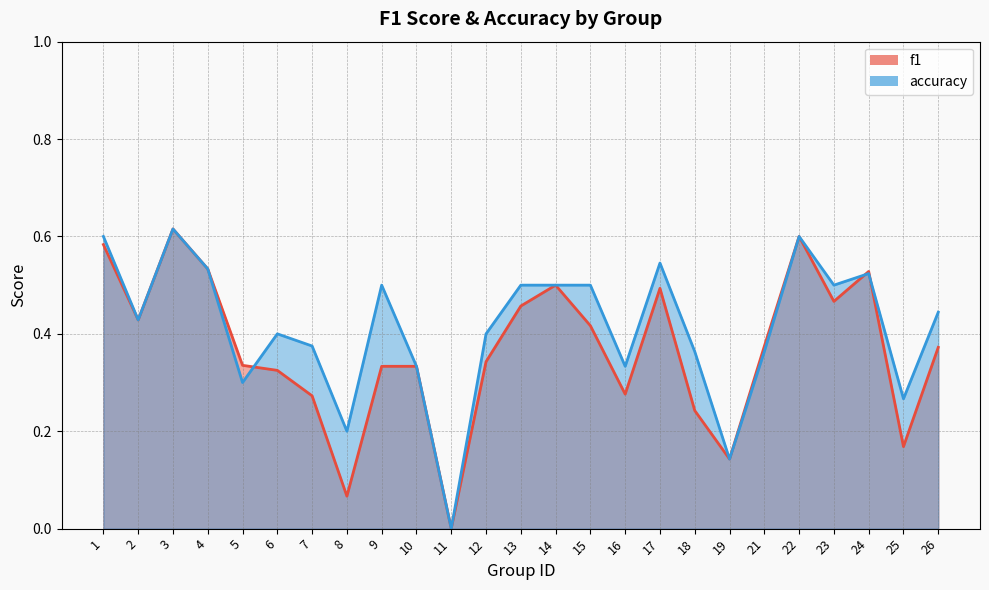

Reading left to right, extract all data points from this chart.

f1: 1=0.6	2=0.4	3=0.6	4=0.5	5=0.3	6=0.3	7=0.3	8=0.1	9=0.3	10=0.3	11=0.0	12=0.3	13=0.5	14=0.5	15=0.4	16=0.3	17=0.5	18=0.2	19=0.1	21=0.4	22=0.6	23=0.5	24=0.5	25=0.2	26=0.4
accuracy: 1=0.6	2=0.4	3=0.6	4=0.5	5=0.3	6=0.4	7=0.4	8=0.2	9=0.5	10=0.3	11=0.0	12=0.4	13=0.5	14=0.5	15=0.5	16=0.3	17=0.5	18=0.4	19=0.1	21=0.4	22=0.6	23=0.5	24=0.5	25=0.3	26=0.4